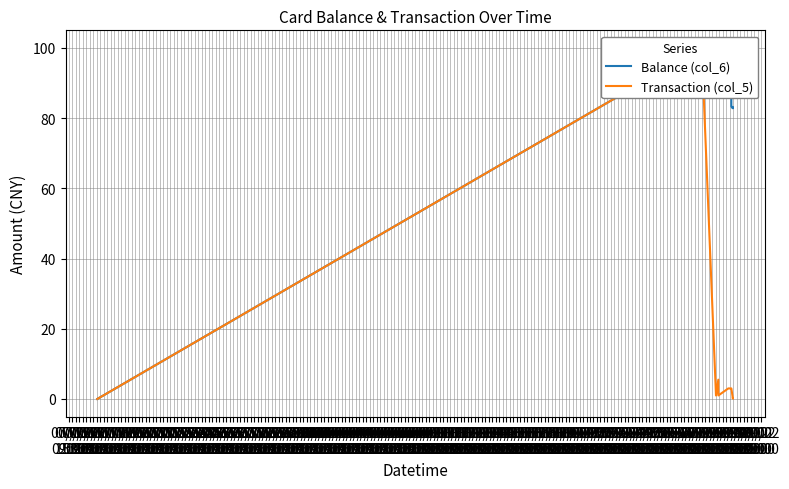

What value does the Balance (col_6) series have at 07/17
21:00?

83.0